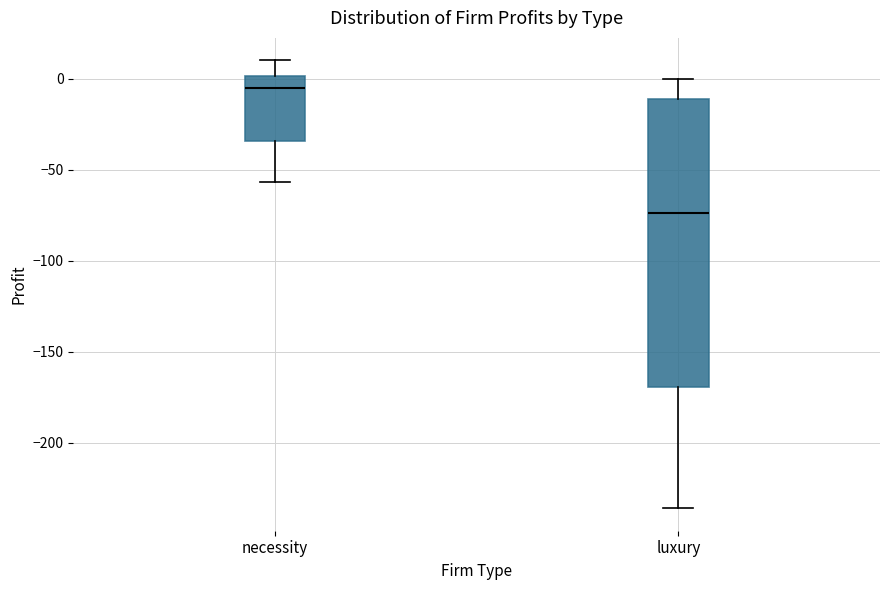

Which box has the lowest median line?

luxury